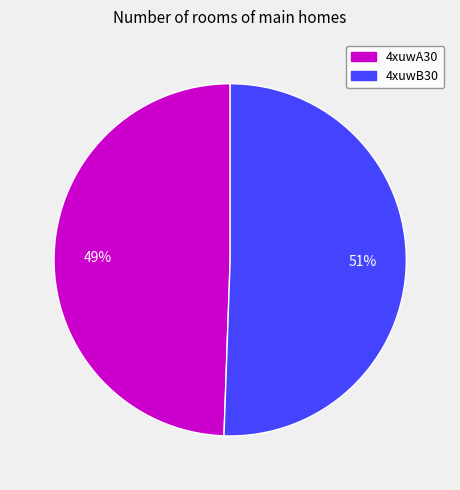

How many slices are in this pie chart?

2